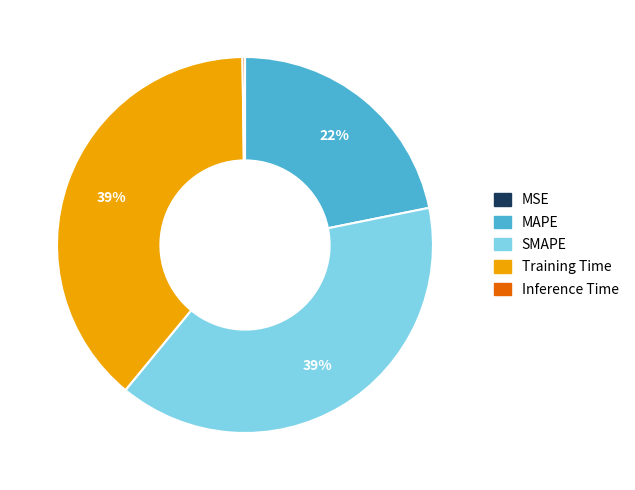

Combined, do Training Time and SMAPE account for over 50%?

Yes